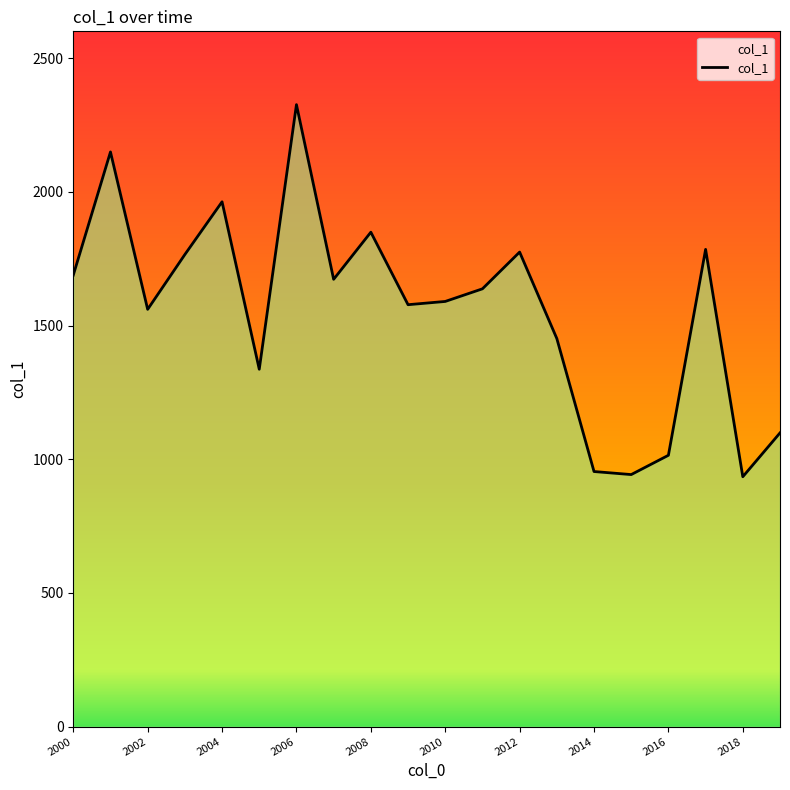

What is the maximum value shown in the chart?

2325.9